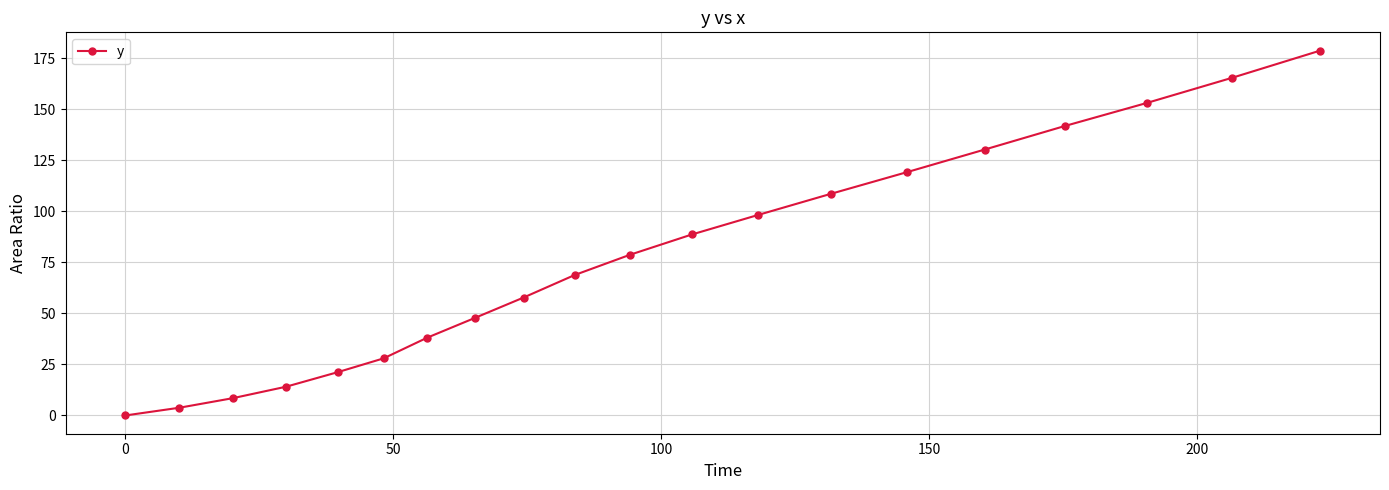

What is the greatest value displayed?

178.8